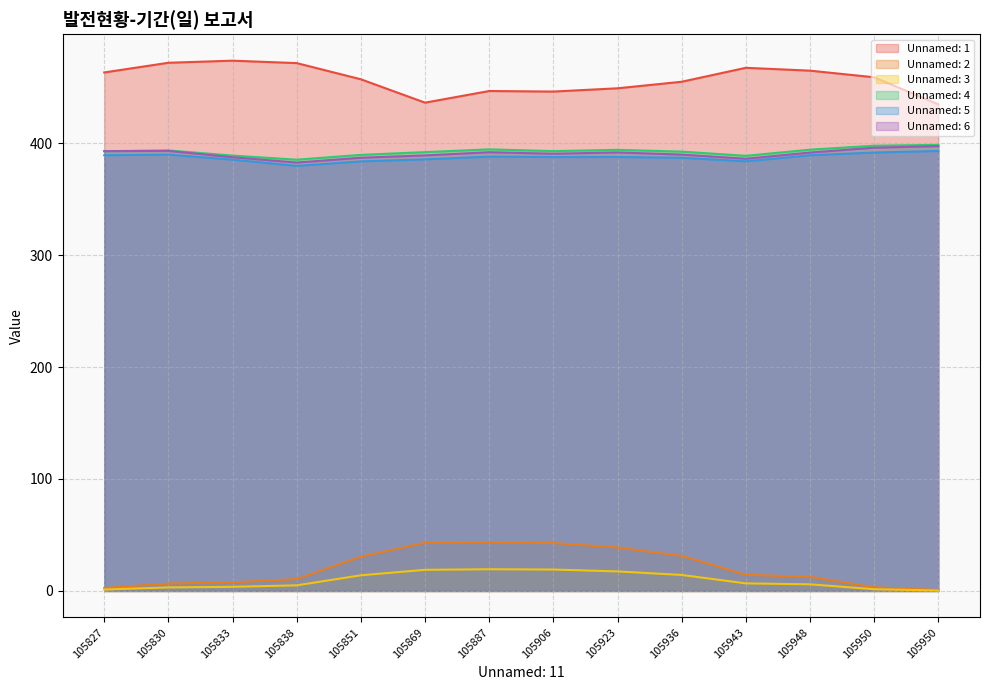

At which category does the chart reach its peak across all series?

105833